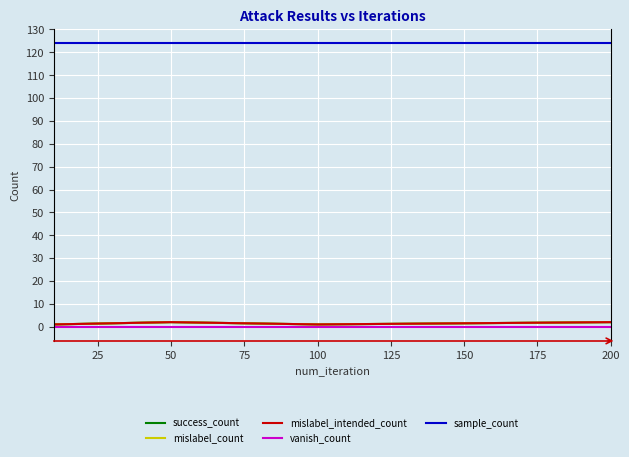

Does the chart display data point markers on the line(s)?

No